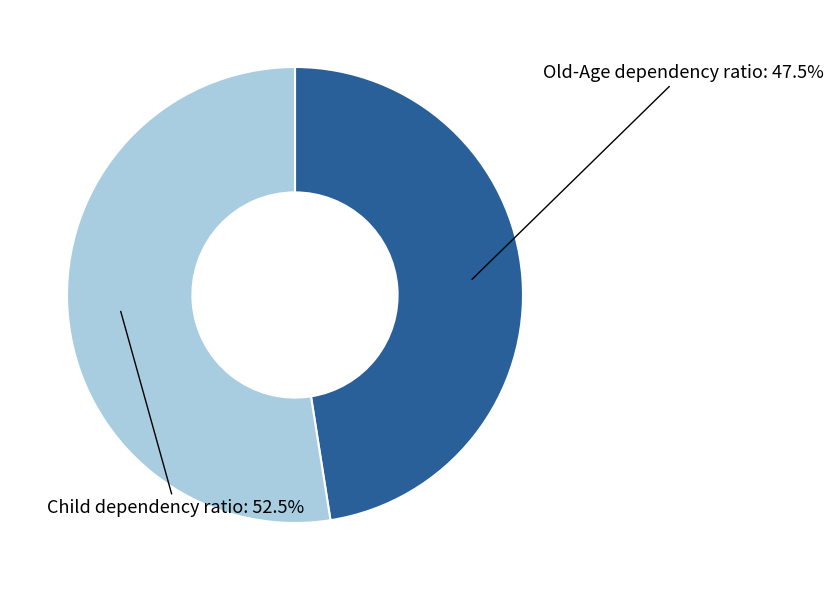

Is there a majority slice in this chart?

Yes